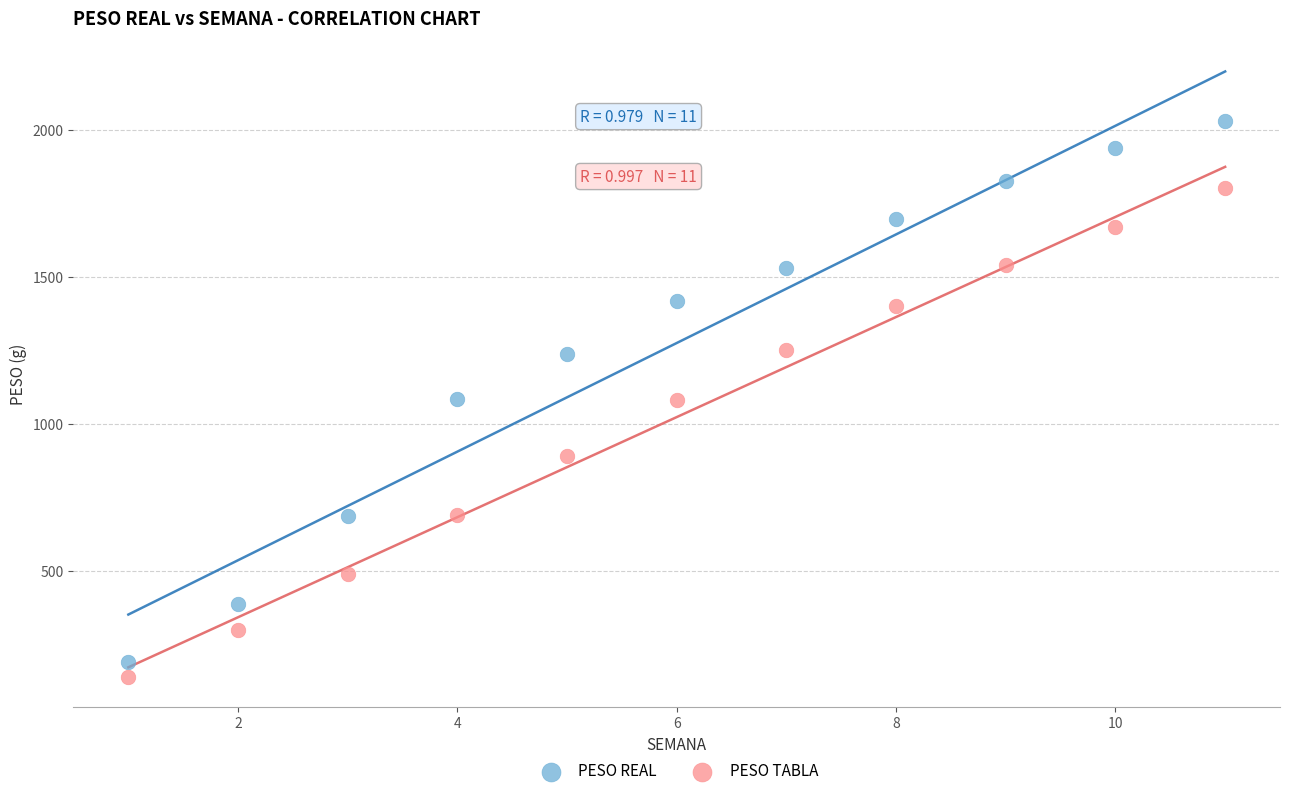

Which series has the widest spread of Y values?

PESO REAL